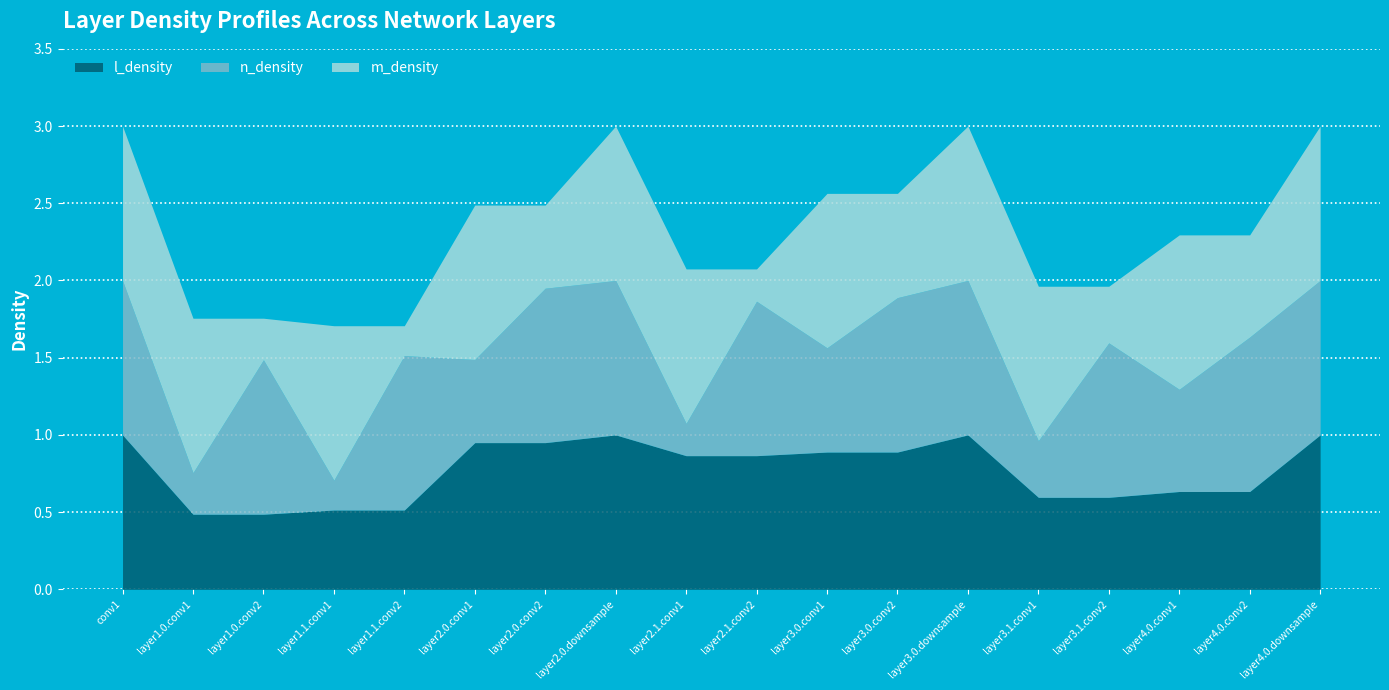

Reading left to right, extract all data points from this chart.

l_density: conv1=1.0	layer1.0.conv1=0.5	layer1.0.conv2=0.5	layer1.1.conv1=0.5	layer1.1.conv2=0.5	layer2.0.conv1=0.9	layer2.0.conv2=0.9	layer2.0.downsample=1.0	layer2.1.conv1=0.9	layer2.1.conv2=0.9	layer3.0.conv1=0.9	layer3.0.conv2=0.9	layer3.0.downsample=1.0	layer3.1.conv1=0.6	layer3.1.conv2=0.6	layer4.0.conv1=0.6	layer4.0.conv2=0.6	layer4.0.downsample=1.0
n_density: conv1=1.0	layer1.0.conv1=0.3	layer1.0.conv2=1.0	layer1.1.conv1=0.2	layer1.1.conv2=1.0	layer2.0.conv1=0.5	layer2.0.conv2=1.0	layer2.0.downsample=1.0	layer2.1.conv1=0.2	layer2.1.conv2=1.0	layer3.0.conv1=0.7	layer3.0.conv2=1.0	layer3.0.downsample=1.0	layer3.1.conv1=0.4	layer3.1.conv2=1.0	layer4.0.conv1=0.7	layer4.0.conv2=1.0	layer4.0.downsample=1.0
m_density: conv1=1.0	layer1.0.conv1=1.0	layer1.0.conv2=0.3	layer1.1.conv1=1.0	layer1.1.conv2=0.2	layer2.0.conv1=1.0	layer2.0.conv2=0.5	layer2.0.downsample=1.0	layer2.1.conv1=1.0	layer2.1.conv2=0.2	layer3.0.conv1=1.0	layer3.0.conv2=0.7	layer3.0.downsample=1.0	layer3.1.conv1=1.0	layer3.1.conv2=0.4	layer4.0.conv1=1.0	layer4.0.conv2=0.7	layer4.0.downsample=1.0